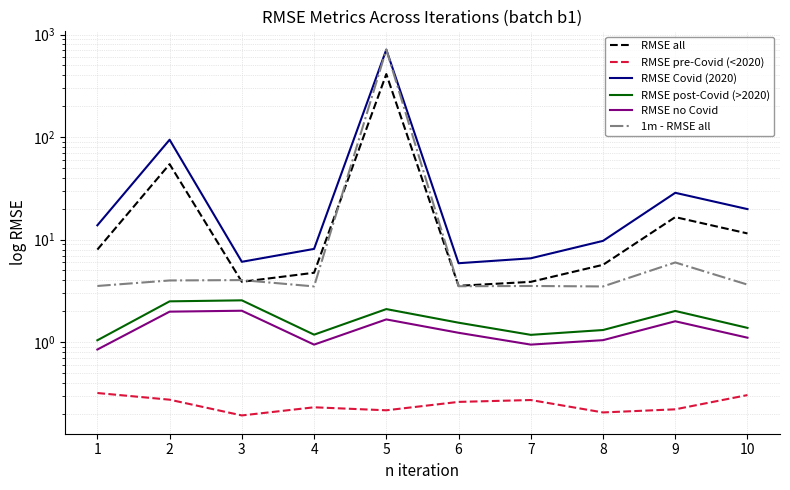

The value of RMSE no Covid at 1 is 0.8. True or false?

True